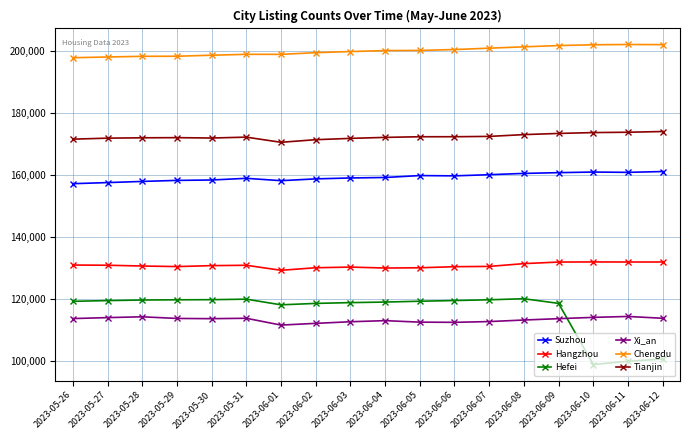

What is the sum of the Xi_an values at 2023-06-05 and 2023-05-31?

226510